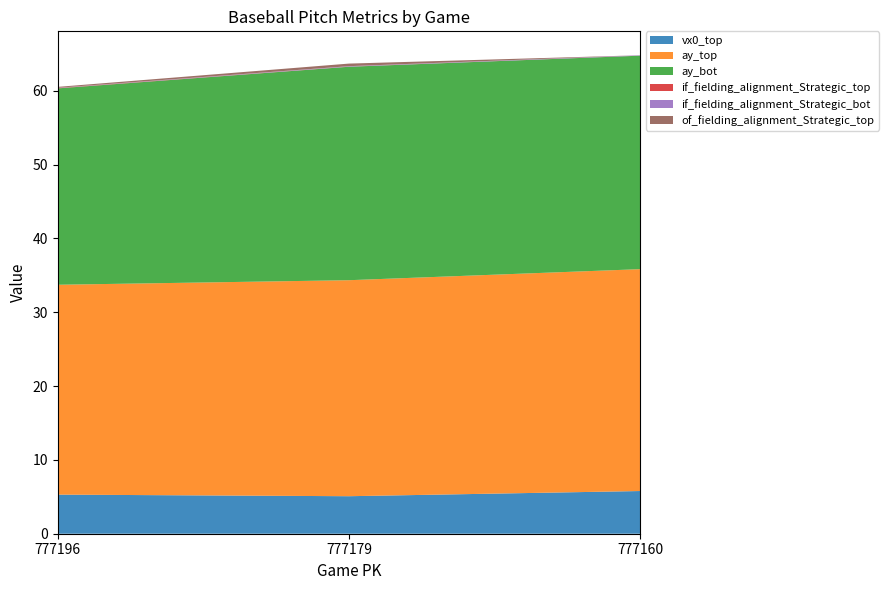

Reading left to right, transcribe all the data shown in this chart.

vx0_top: 5.3	5.1	5.8
ay_top: 28.4	29.3	30.0
ay_bot: 26.6	28.9	28.9
if_fielding_alignment_Strategic_top: 0.0	0.0	0.0
if_fielding_alignment_Strategic_bot: 0.0	0.1	0.1
of_fielding_alignment_Strategic_top: 0.1	0.3	0.0